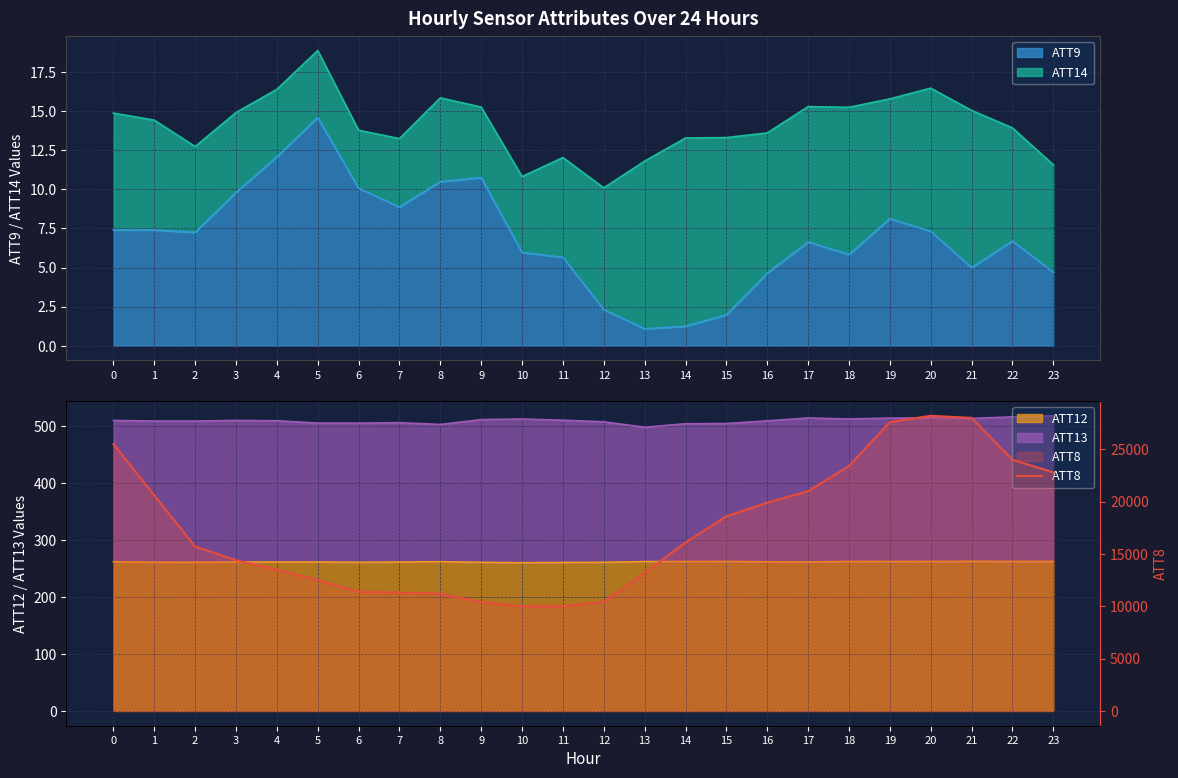

True or false: the data shows 12359 at 16.

False